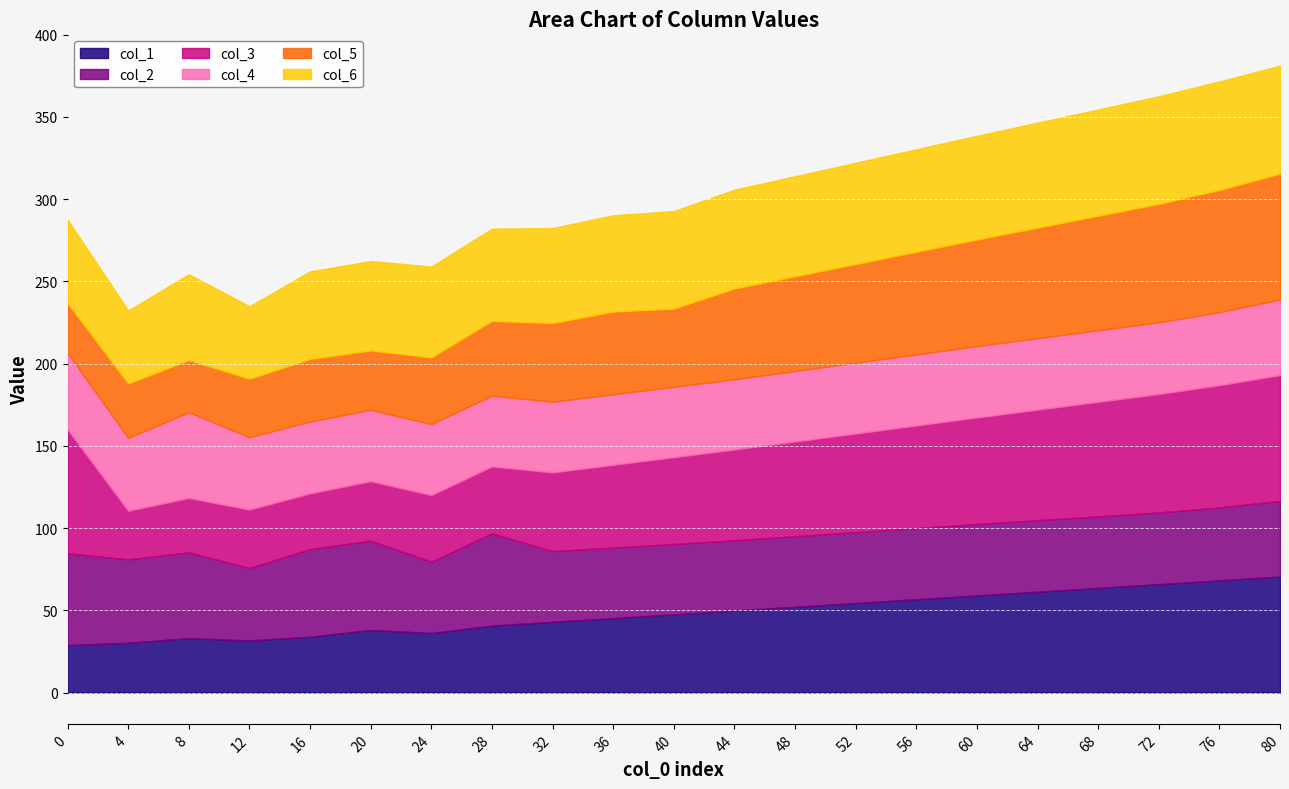

At which label does col_2 reach its peak?

28